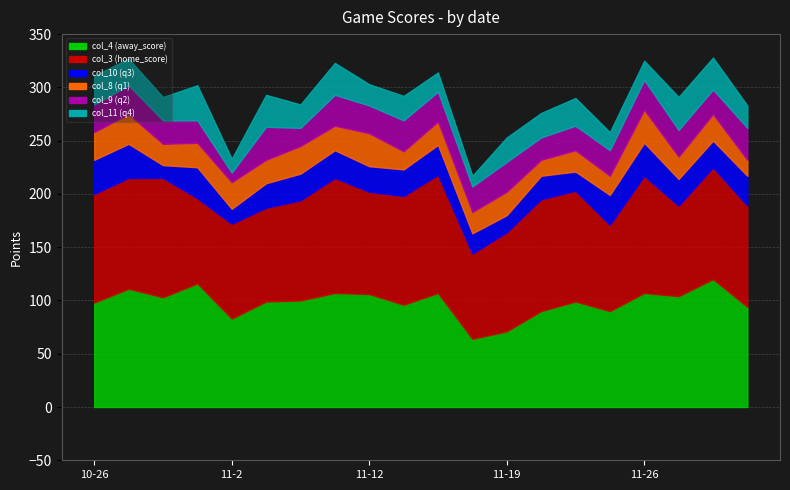

Between which two adjacent categories do col_4 (away_score) and col_3 (home_score) first intersect?

10-26 and 10-29